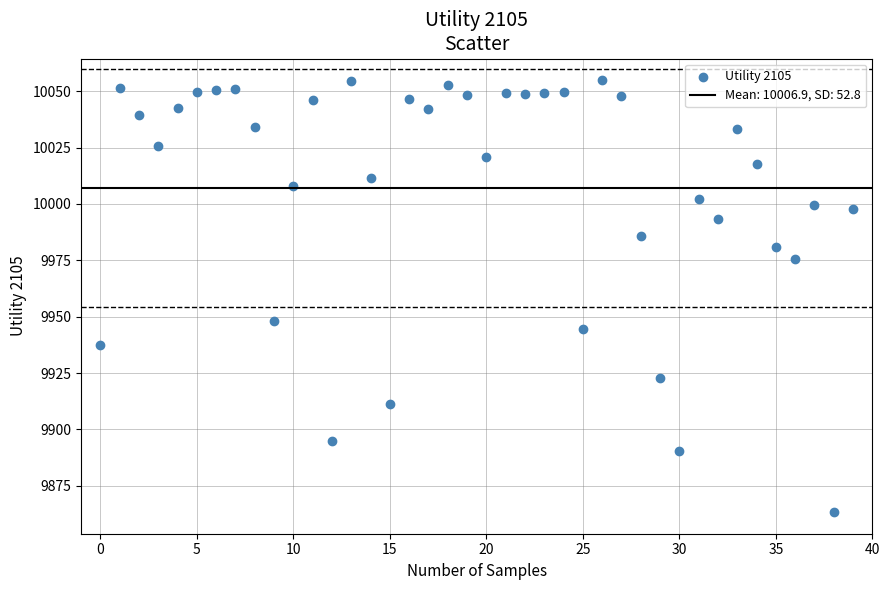

What is the range of Y values (max minus min)?

191.6